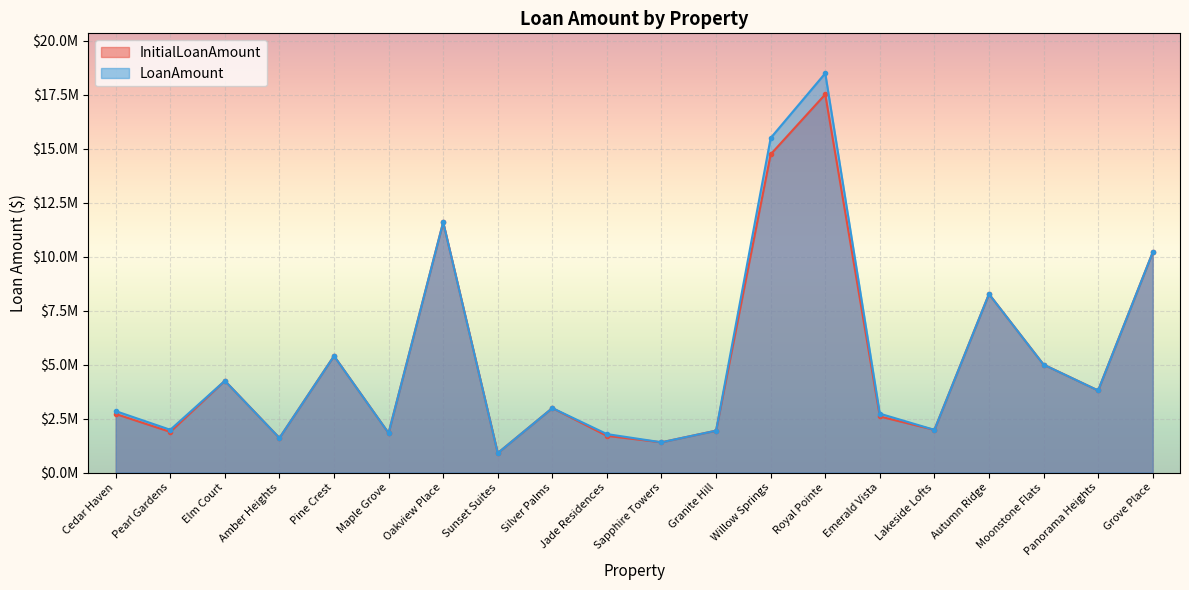

What is the spread (max minus min) of values at Cedar Haven?

132424.1